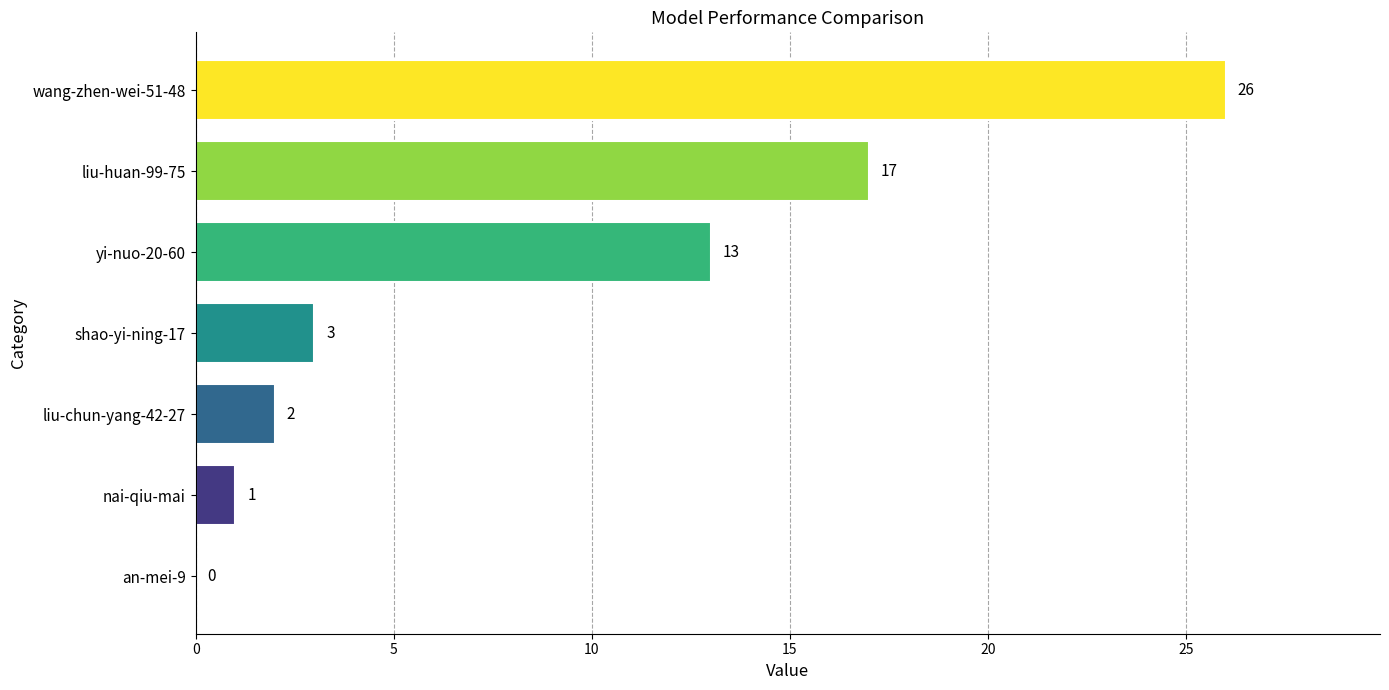

Are the bars grouped side by side (vs. stacked)?

No